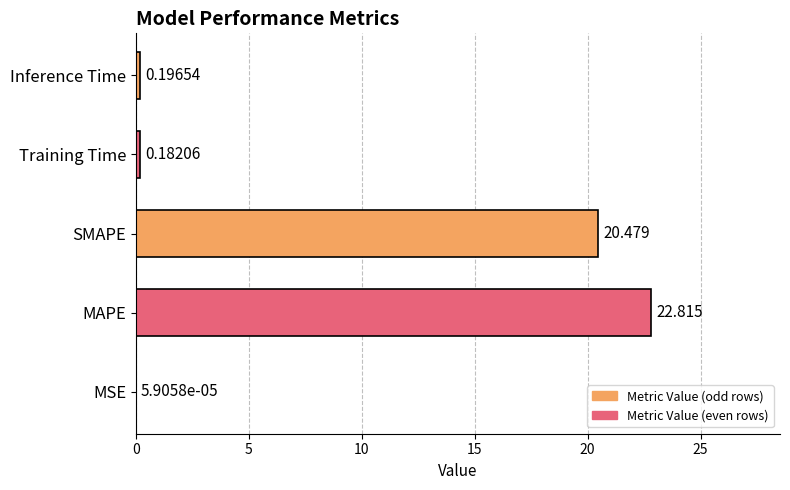

Which has a higher value, Inference Time or Training Time?

Inference Time